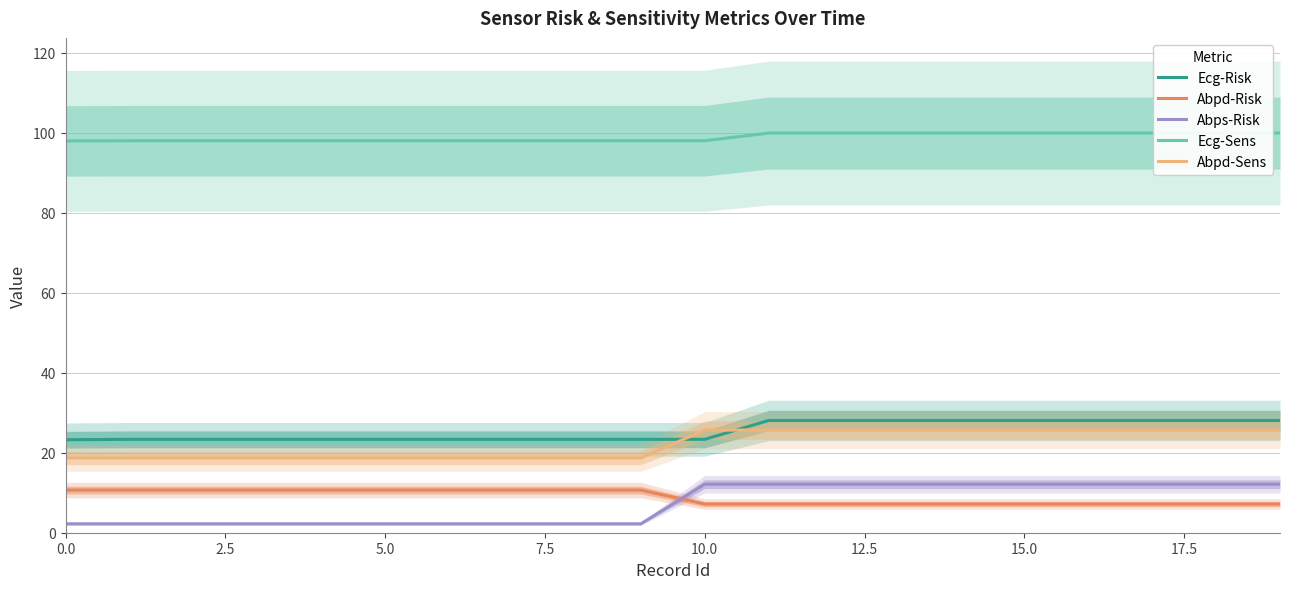

What is the total value across all series at 14?

172.9